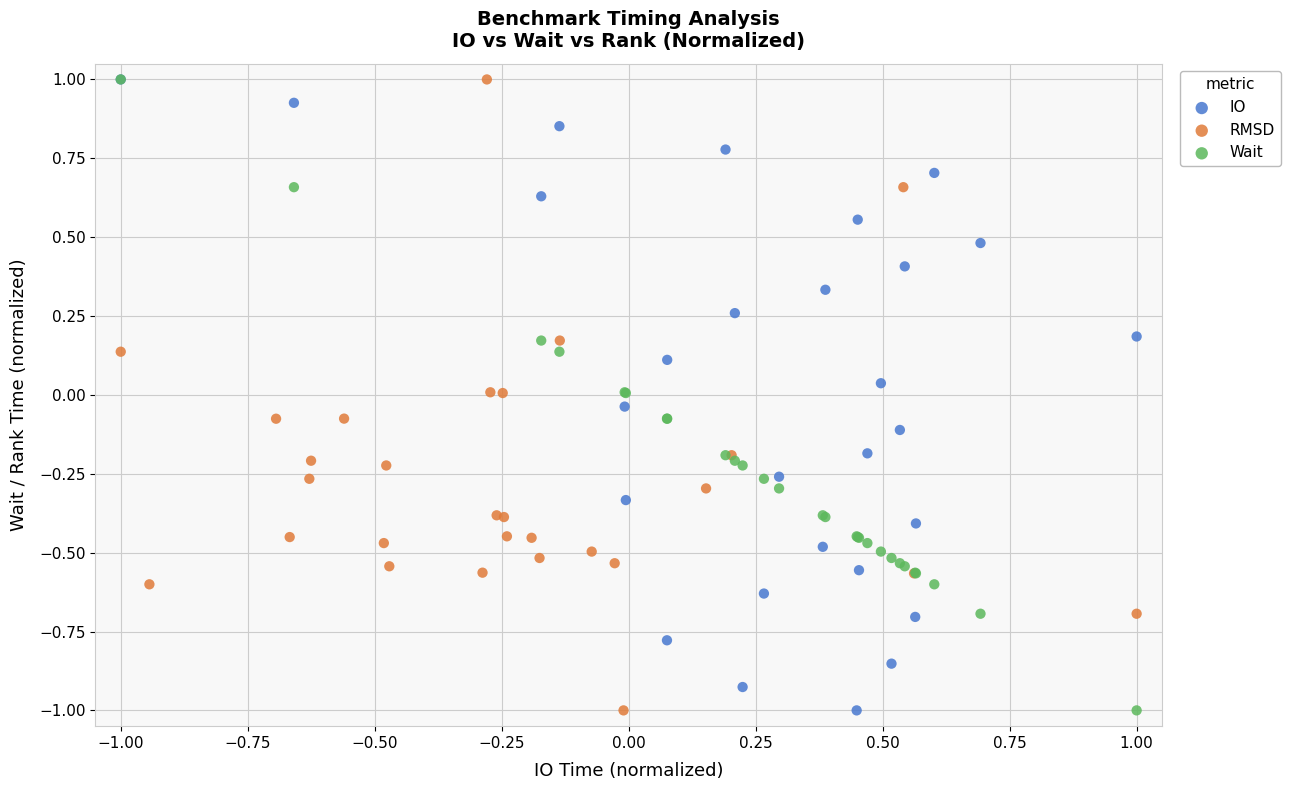

What are all the series names shown in the legend?

IO, RMSD, Wait